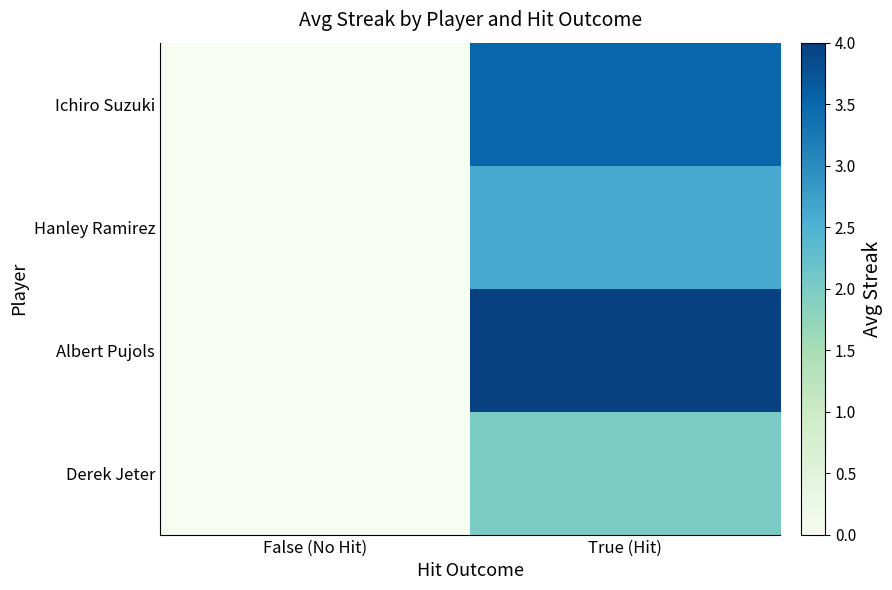

Reading right to left, what are all the values shown in this chart?

Ichiro Suzuki: True (Hit)=3.5	False (No Hit)=0.0
Hanley Ramirez: True (Hit)=2.6	False (No Hit)=0.0
Albert Pujols: True (Hit)=4.0	False (No Hit)=0.0
Derek Jeter: True (Hit)=2.0	False (No Hit)=0.0